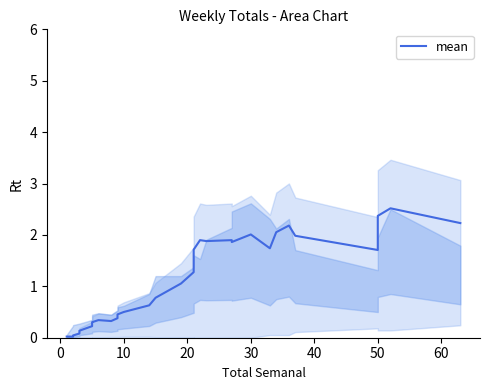

How many lines are shown in the chart?

1